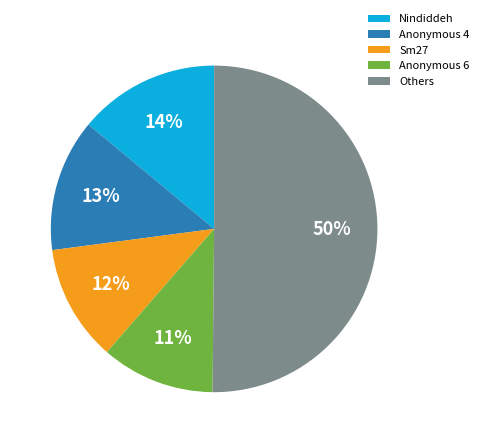

Is it true that Nindiddeh is 29% of the pie?

False